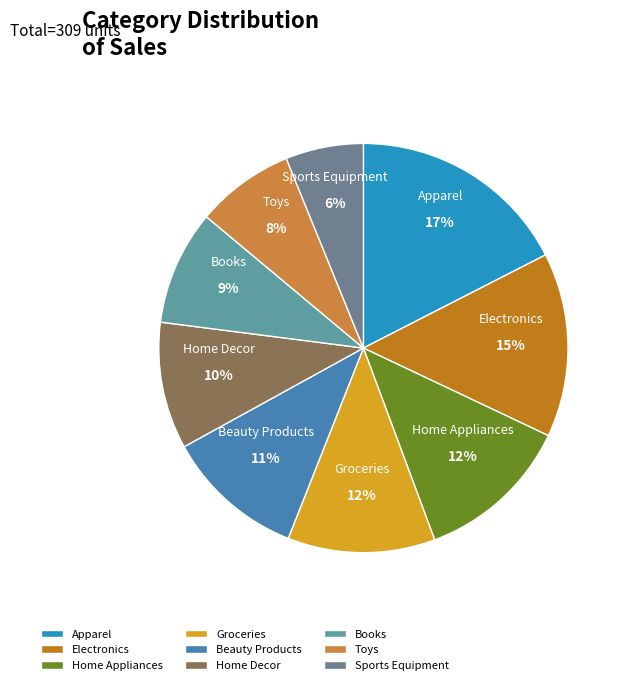

Approximately how many times larger is the value at Books compared to Apparel?

0.5